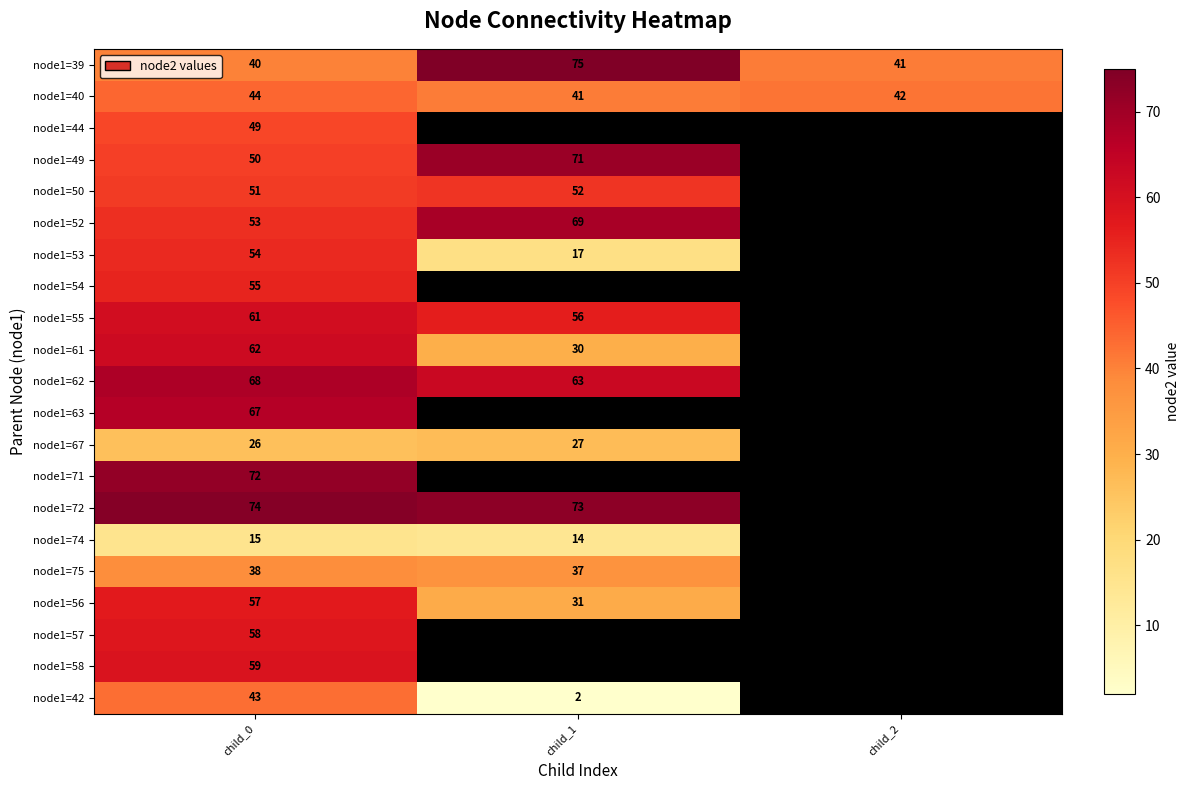

What is the spread (max minus min) of values at child_0?

59